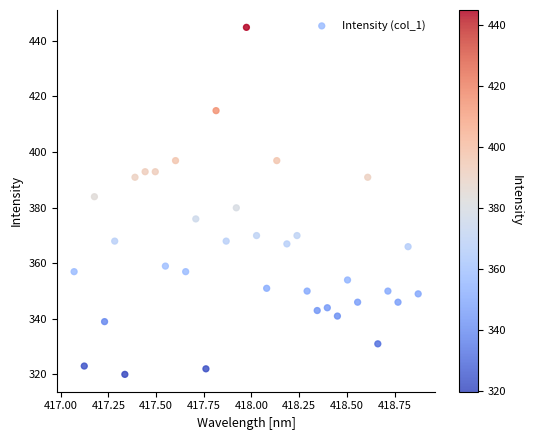

What is the range of X values (max minus min)?

1.8